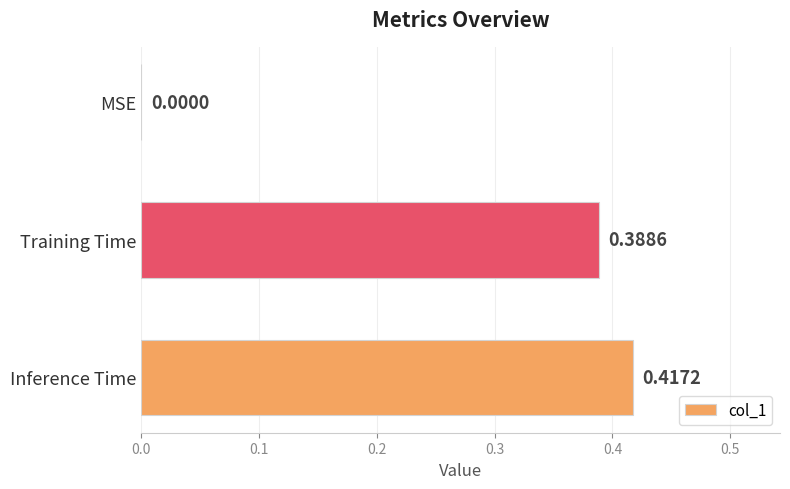

Which label corresponds to the largest value in the chart?

Inference Time